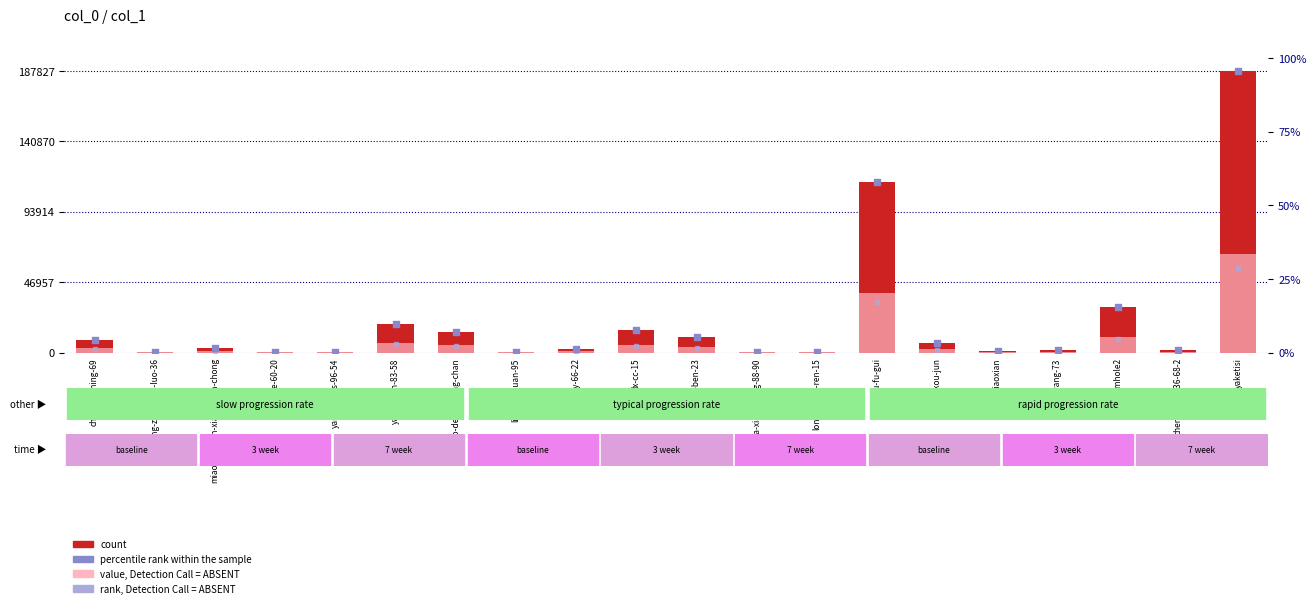

Which series contains the lowest Y value?

rank, Detection Call = ABSENT